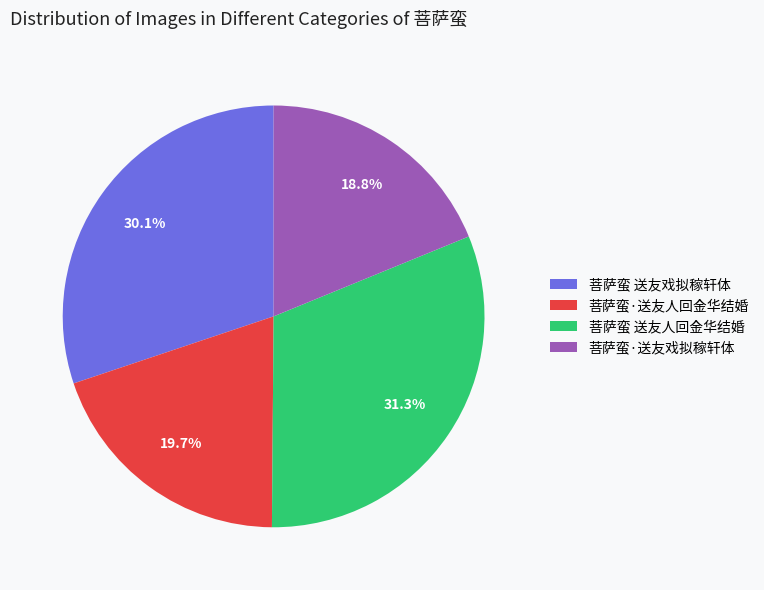

Count the number of slices in the pie.

4